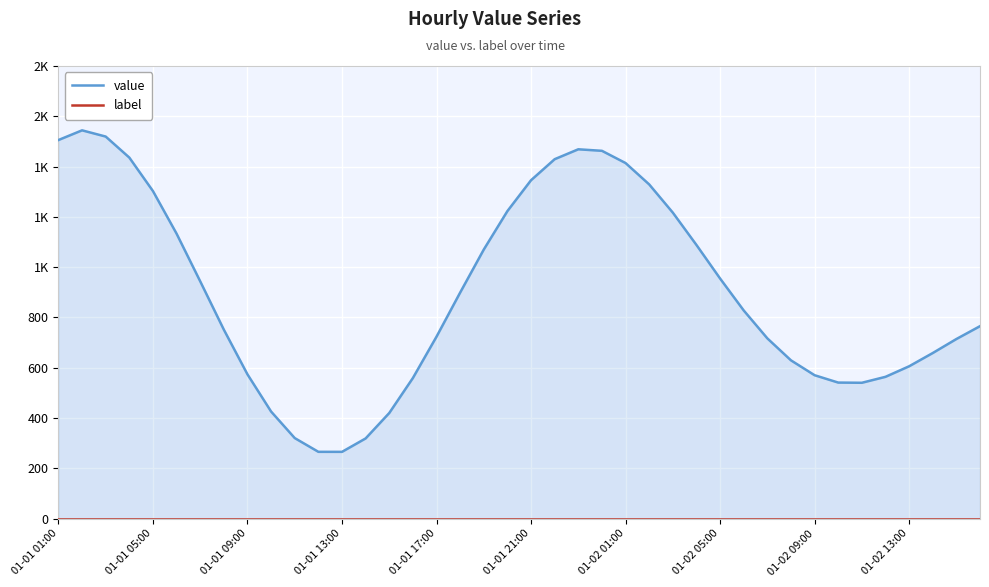

List the series in order of their peak value, lowest first.

label, value